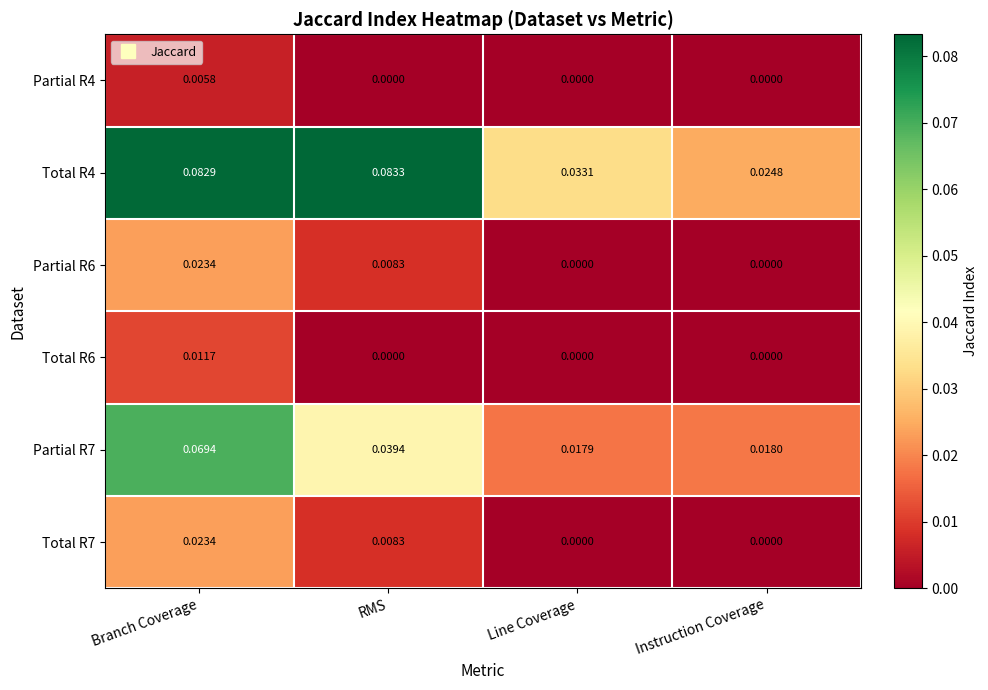

List the labels in order of Partial R7 value, smallest first.

Line Coverage, Instruction Coverage, RMS, Branch Coverage